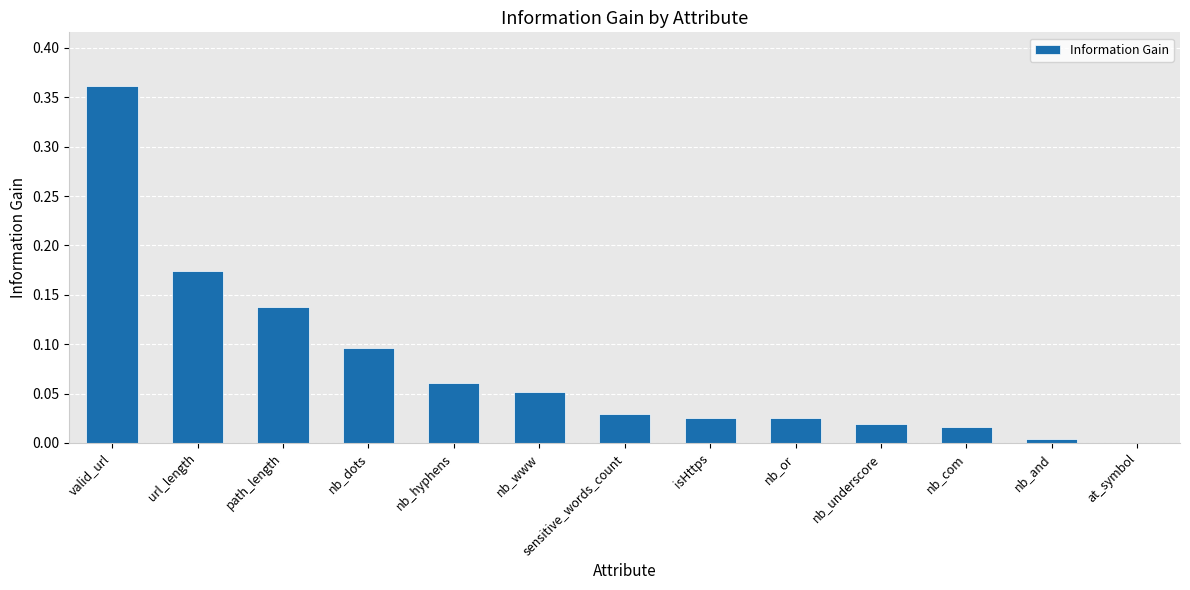

At which category does the chart reach its peak across all series?

valid_url